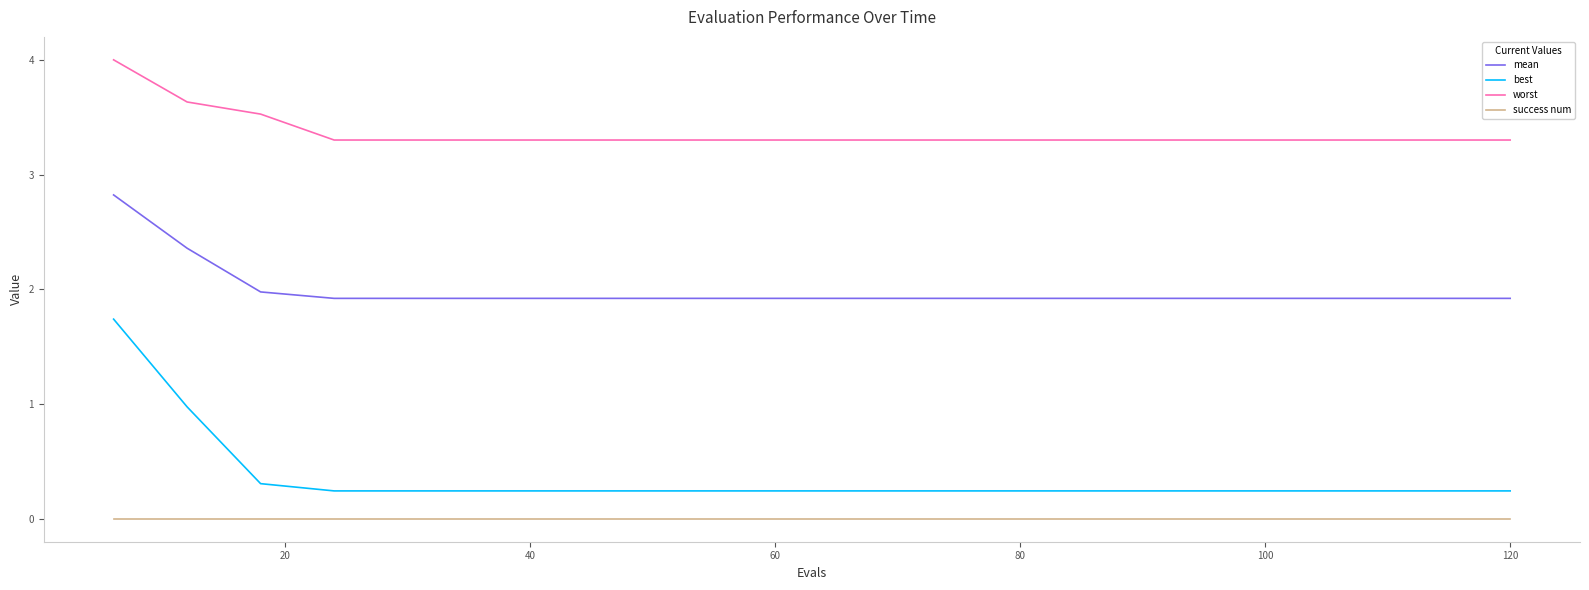

Which series has the largest total across all categories?

worst